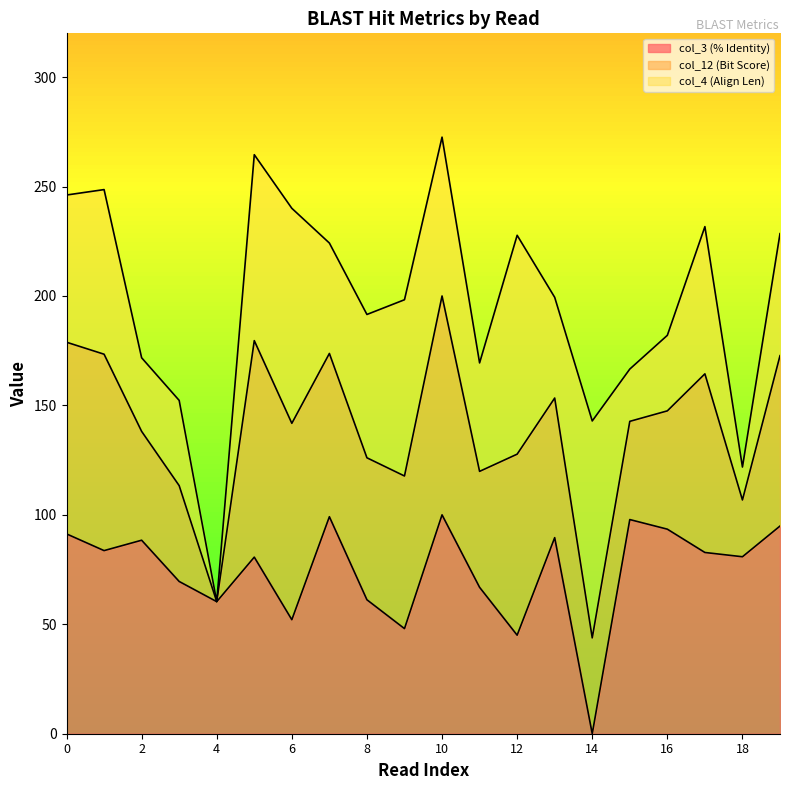

Is the value of col_12 (Bit Score) at 9 greater than the value of col_3 (% Identity) at 7?

Yes